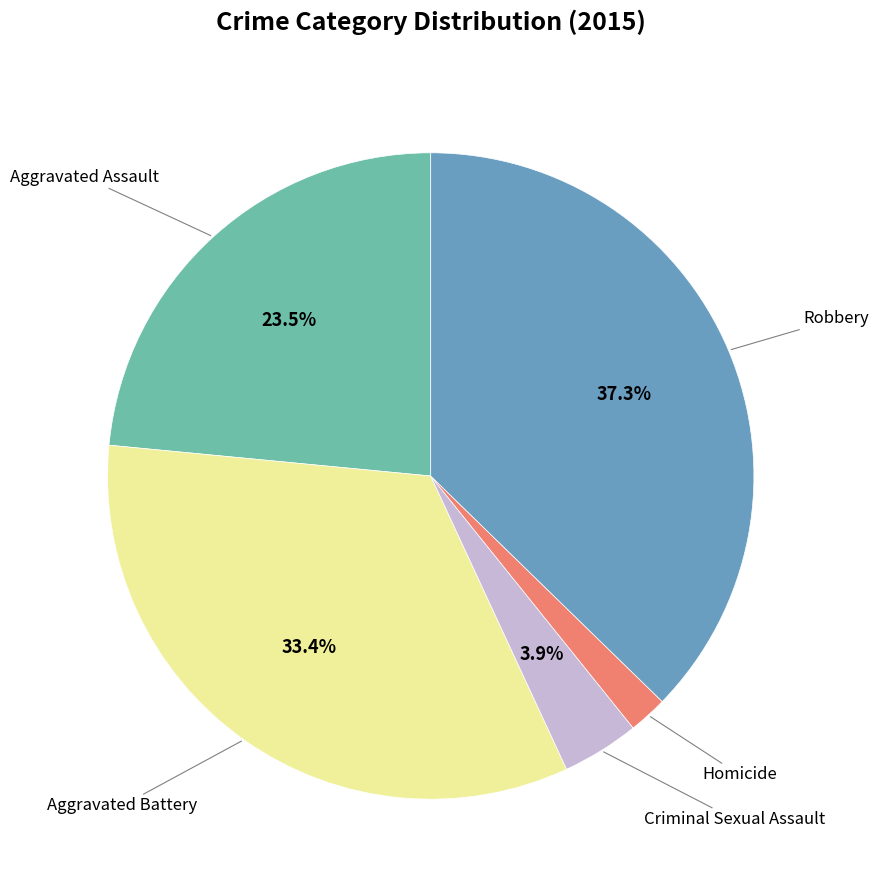

To the nearest percent, what is the average slice percentage?

20%